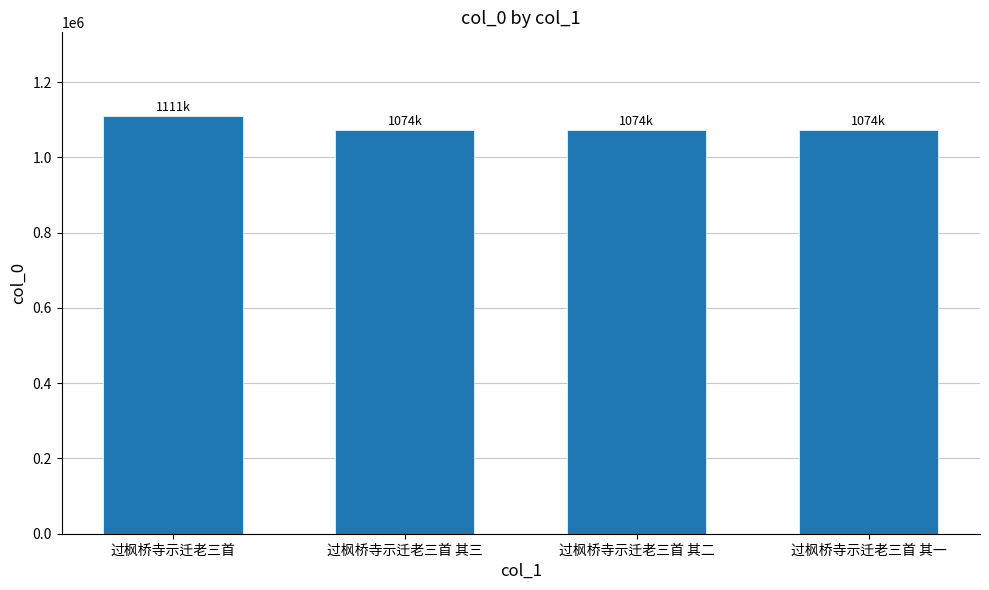

At which category does the chart reach its peak across all series?

过枫桥寺示迁老三首